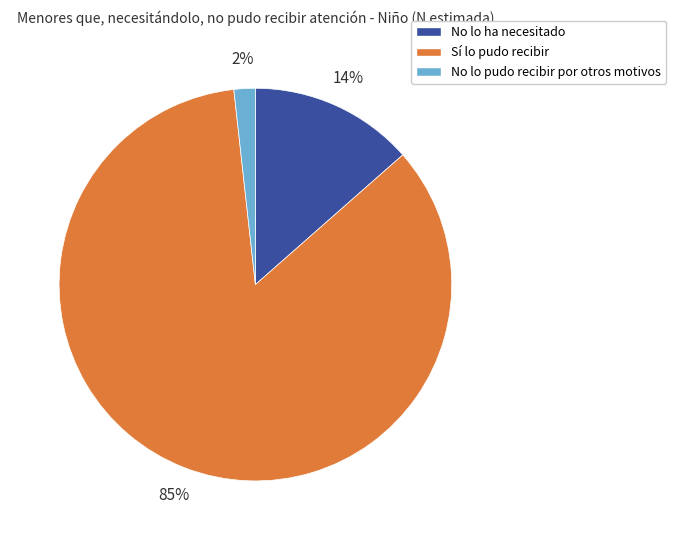

True or false: Sí lo pudo recibir accounts for 74% of the total.

False